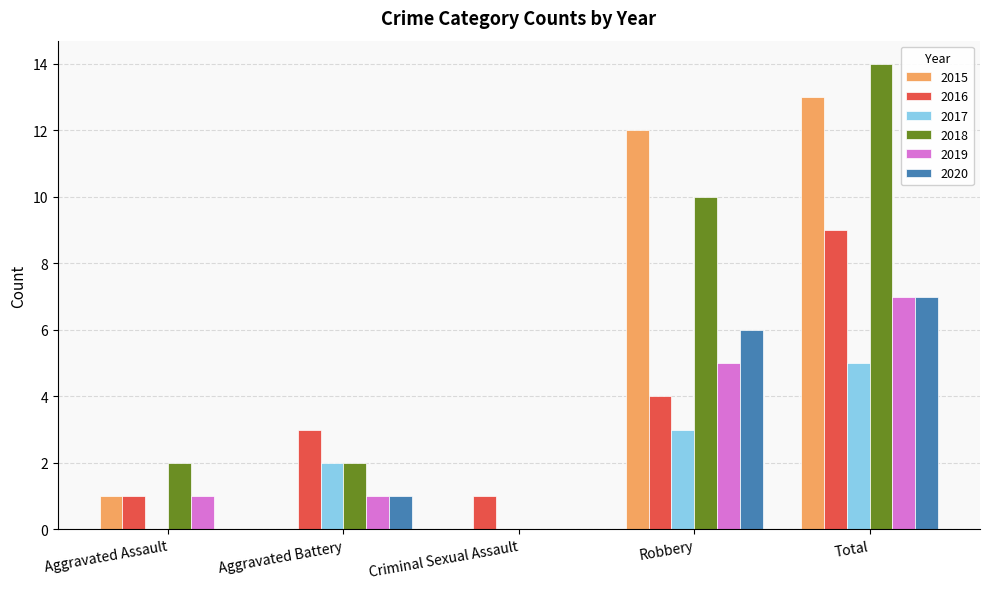

Between Aggravated Battery and Robbery, which series saw the biggest shift?

2015